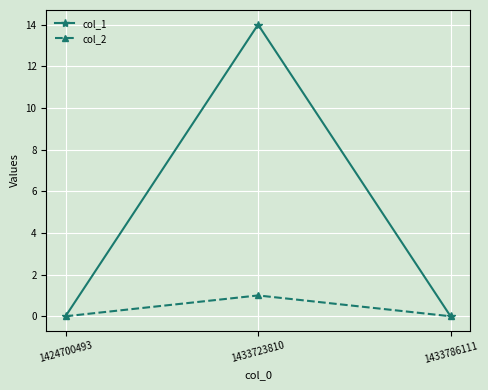

Which series has the largest total across all categories?

col_1